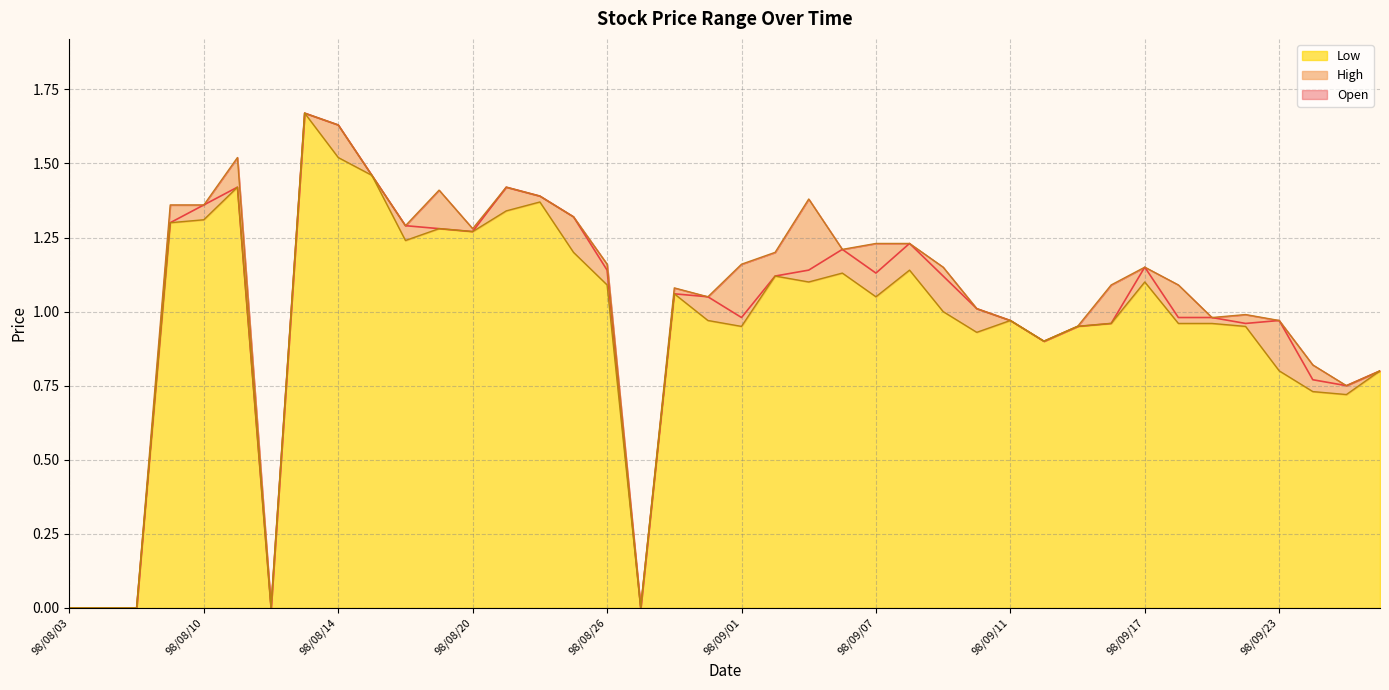

What is the average value of the High series?

1.0